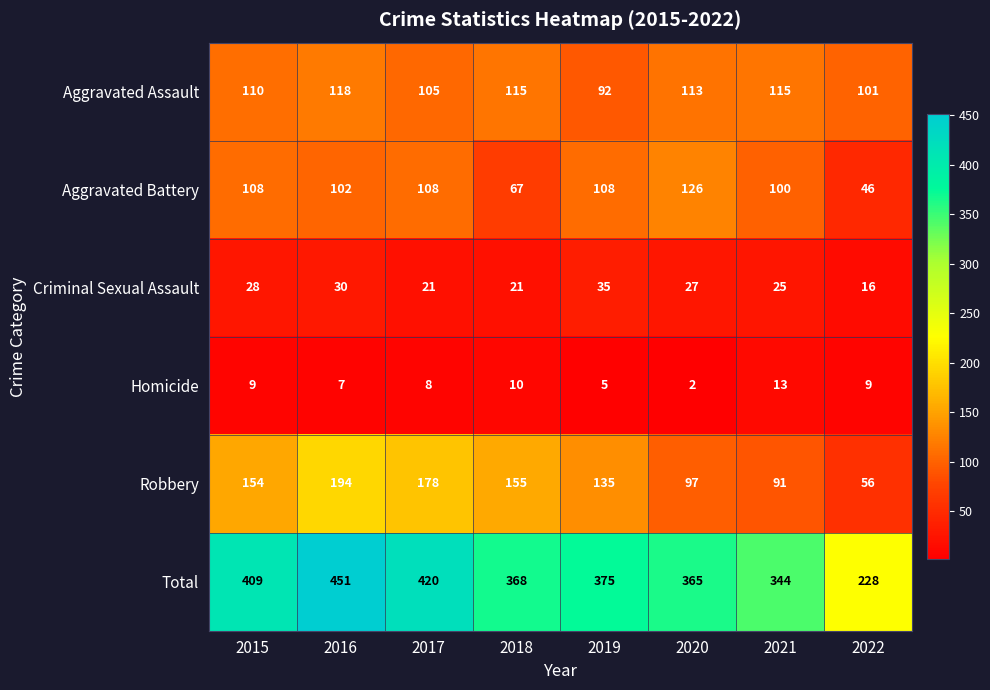

How many values in the Robbery series are below 154?

4